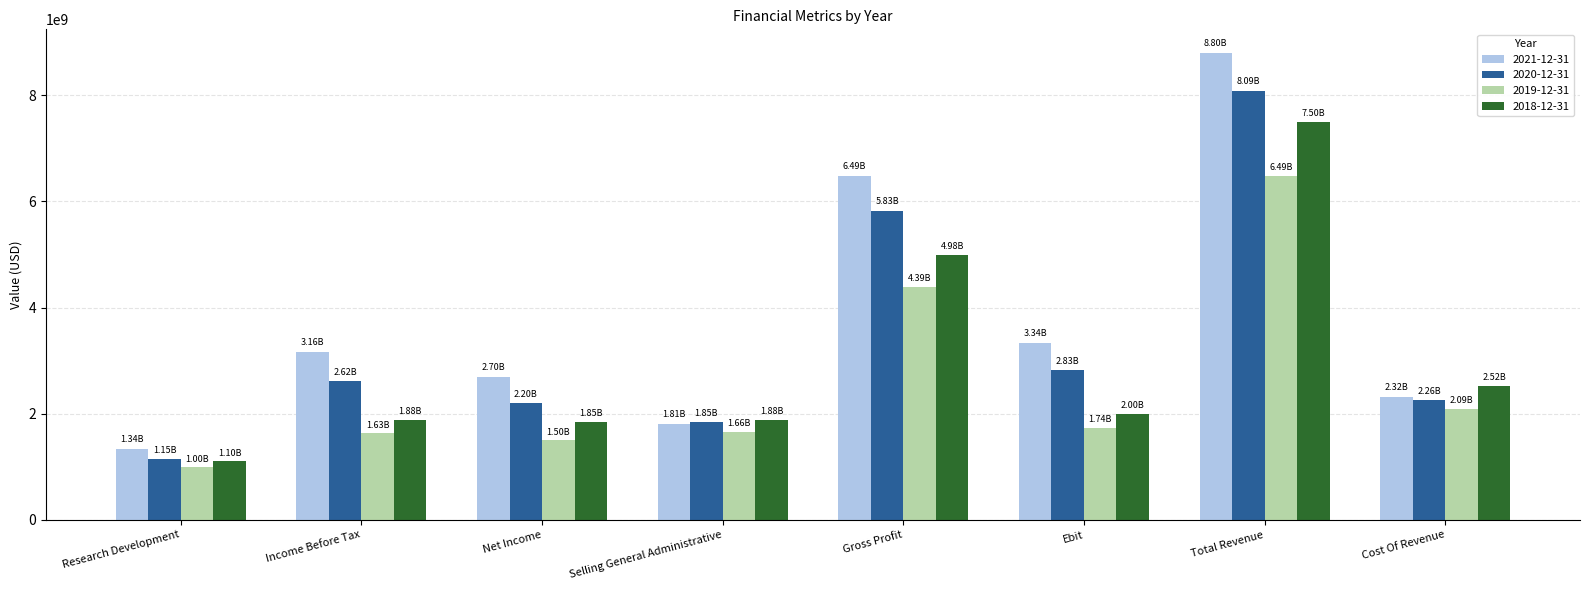

What is the approximate value of 2019-12-31 at Cost Of Revenue?

2094000000